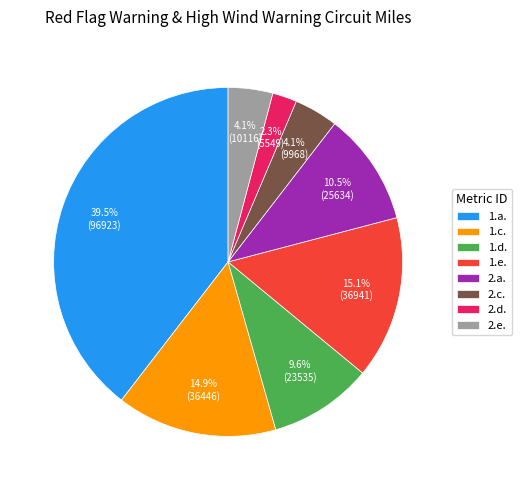

To the nearest percent, what portion does 2.d. represent?

2%